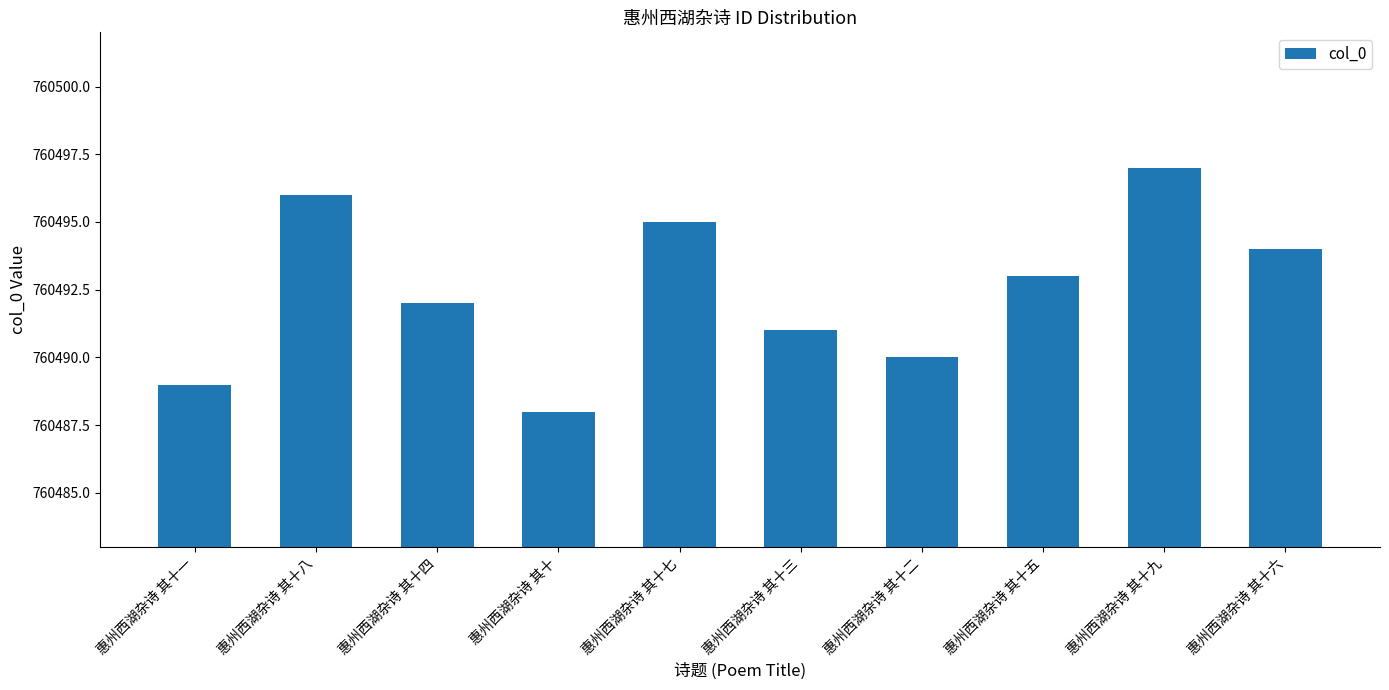

Reading left to right, list all the values displayed in this chart.

760489	760496	760492	760488	760495	760491	760490	760493	760497	760494